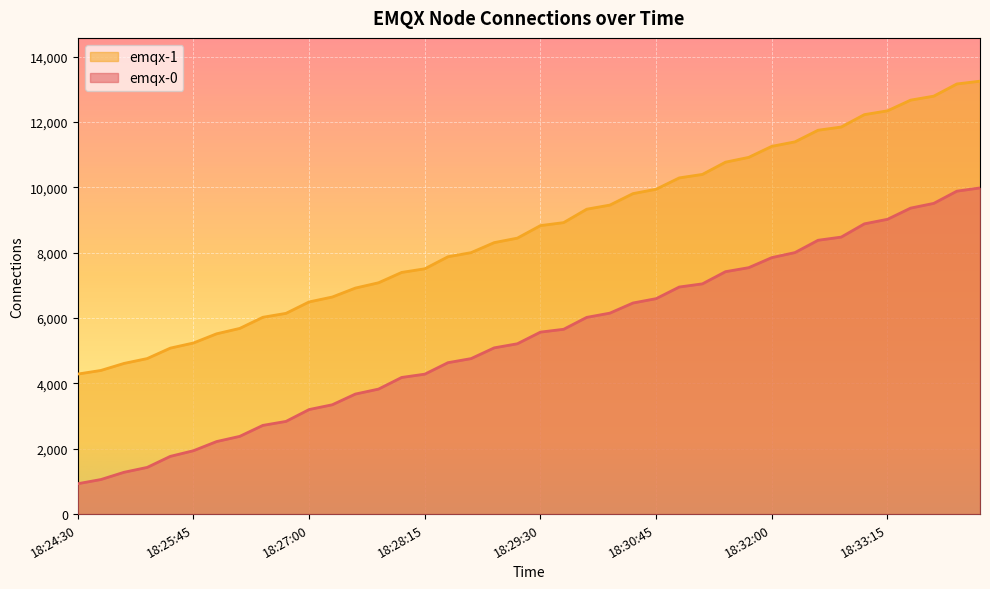

True or false: emqx-1 and emqx-0 intersect in this chart.

False